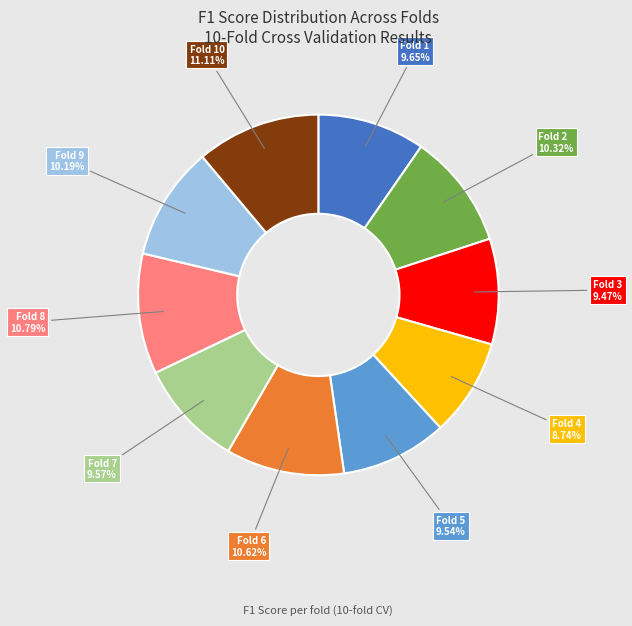

Is there a majority slice in this chart?

No